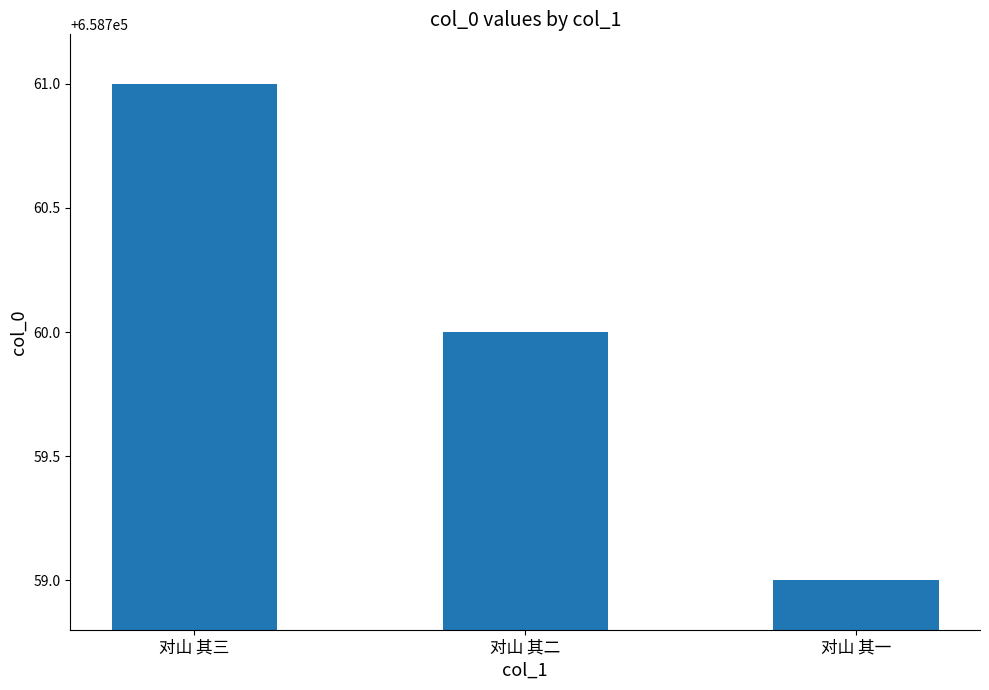

What is the difference between the values at 对山 其三 and 对山 其一?

2